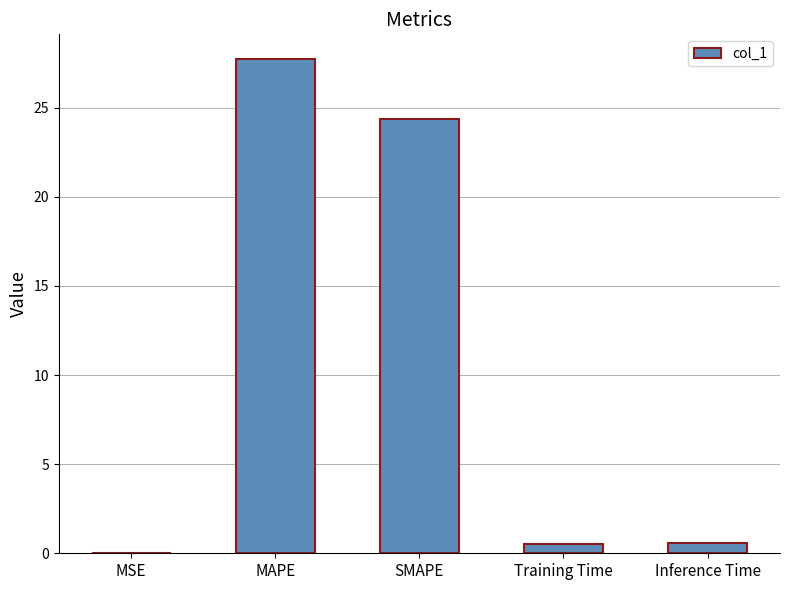

How many series are shown in this chart?

1